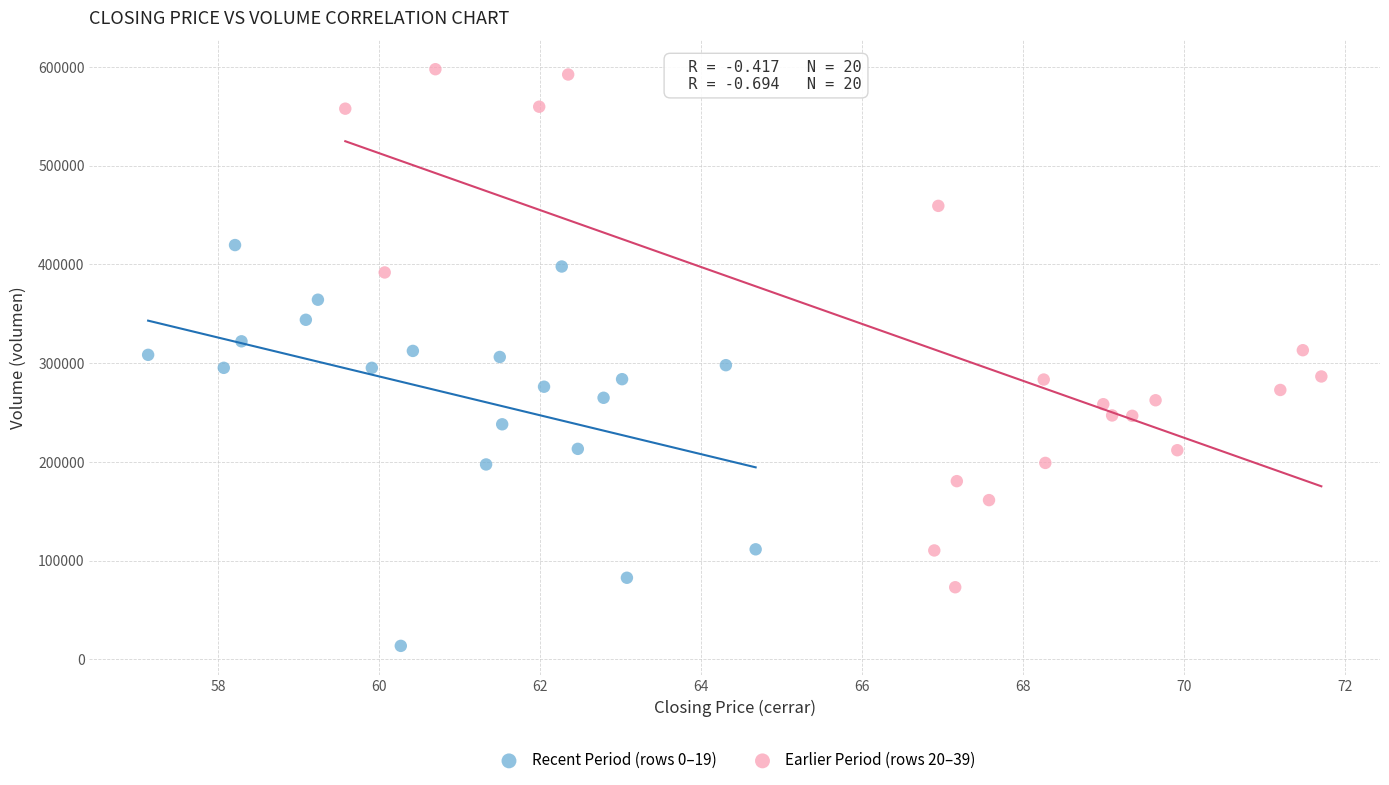

Which series has the largest Y range (max minus min)?

Earlier Period (rows 20–39)